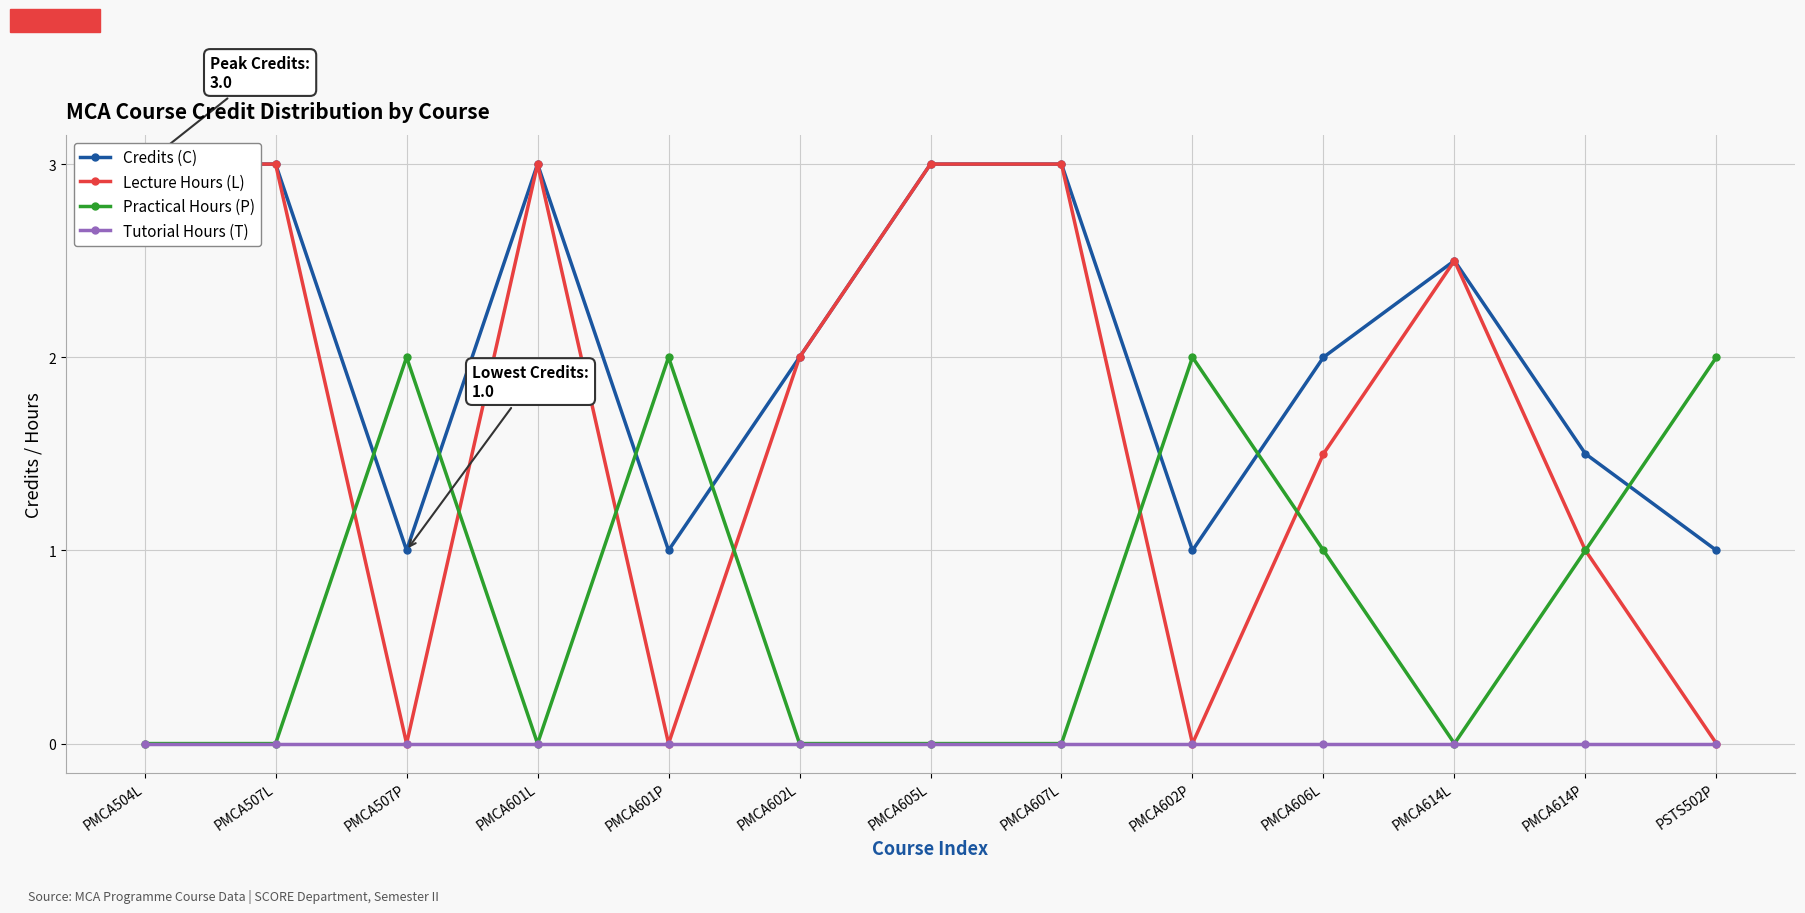

Which series has the largest total across all categories?

Credits (C)